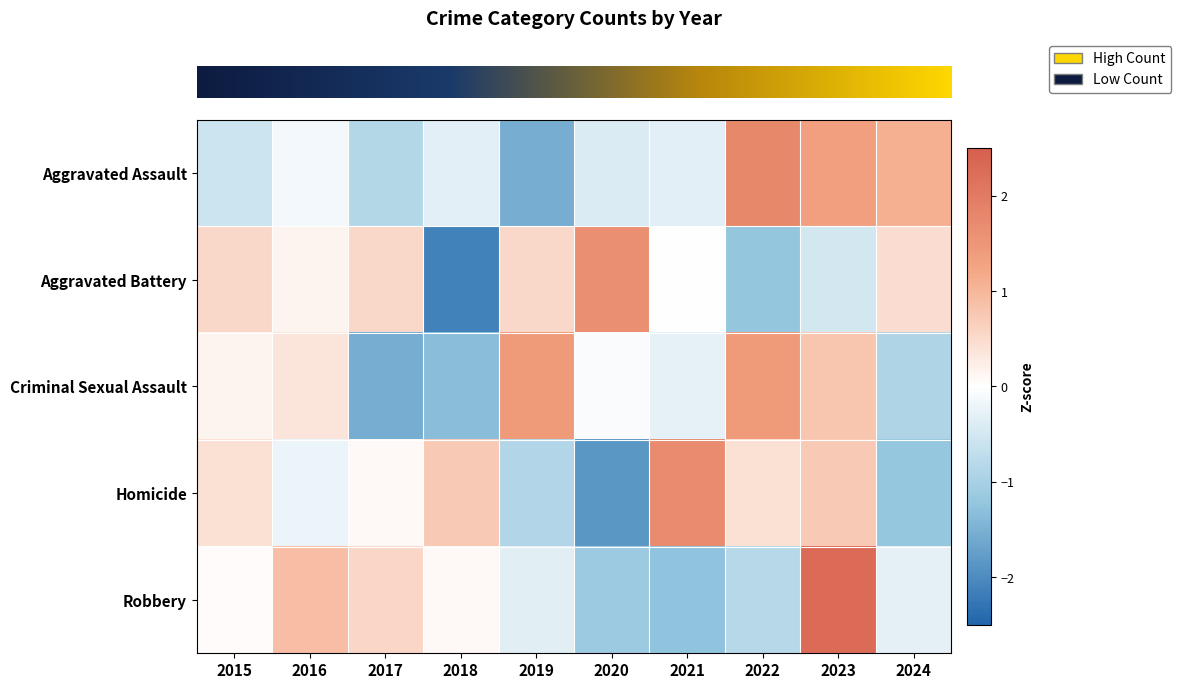

Which series has the largest range (max minus min)?

row_1